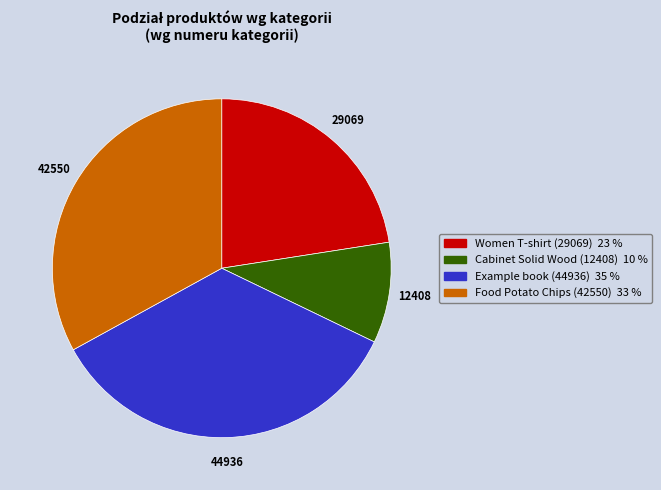

Which category has the smallest portion of the pie?

Cabinet Solid Wood (12408)